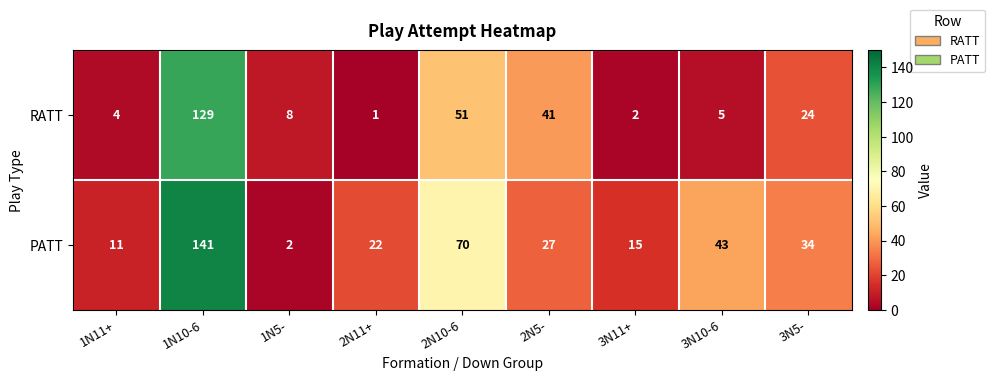

Between 2N10-6 and 3N5-, which series saw the biggest shift?

PATT